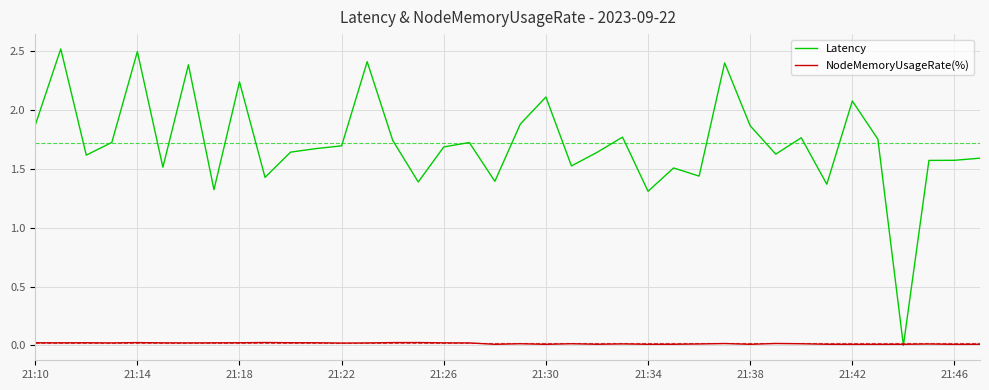

What is the greatest value displayed?

2.5